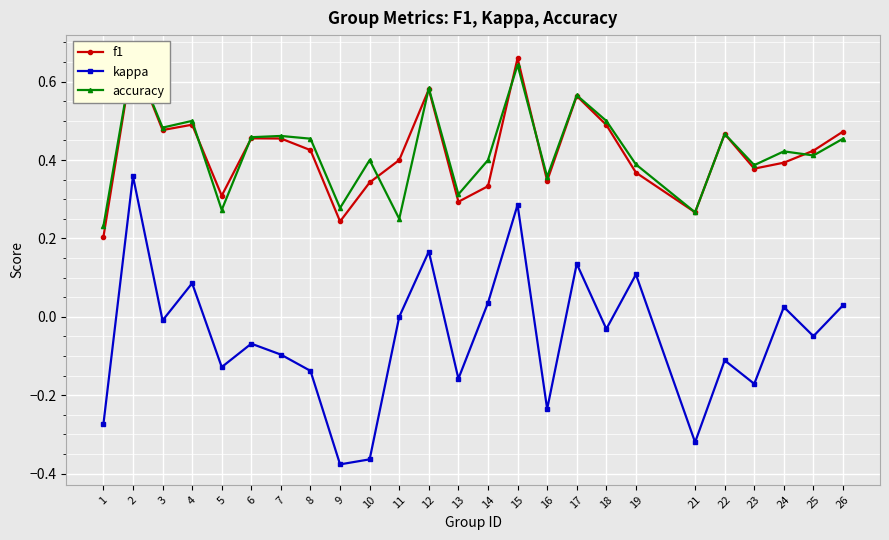

Which series has the largest range (max minus min)?

kappa